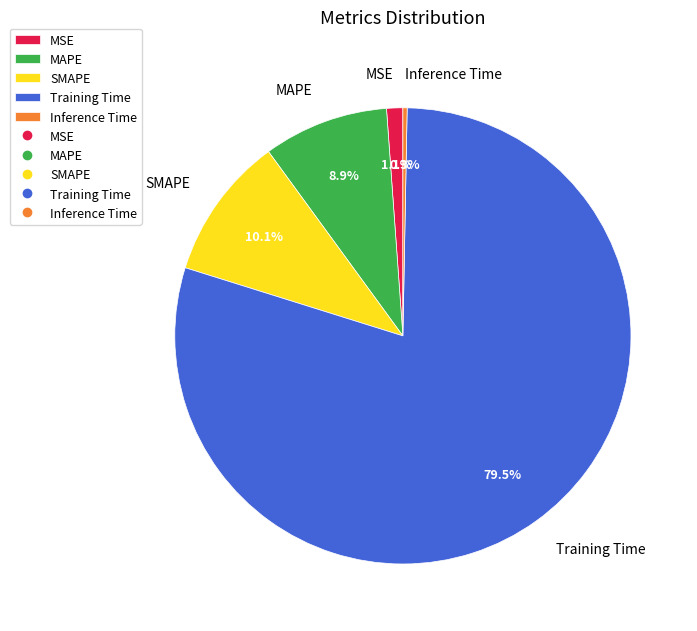

What is the smallest slice in the pie chart?

Inference Time